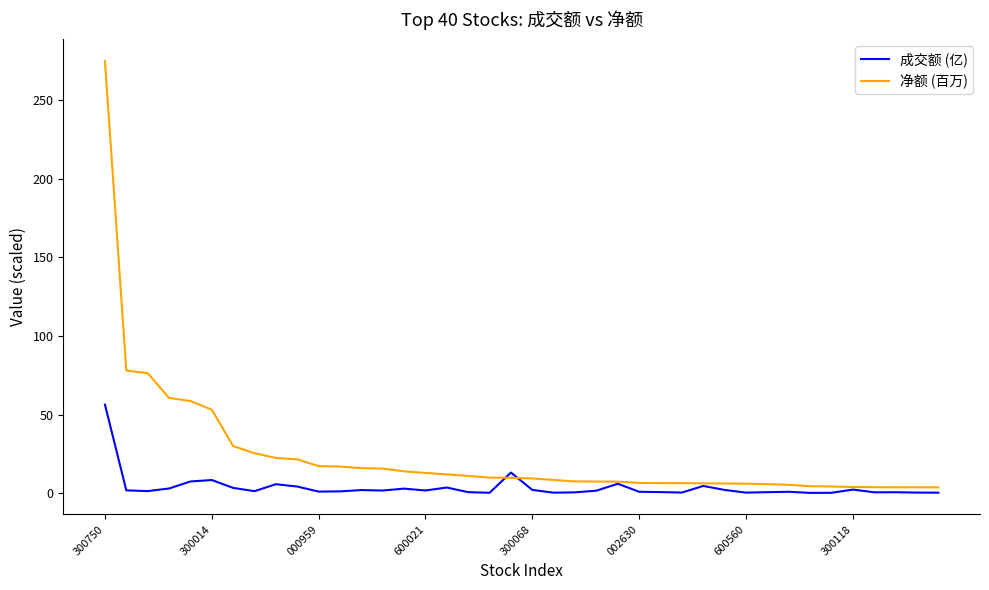

How many lines are shown in the chart?

2